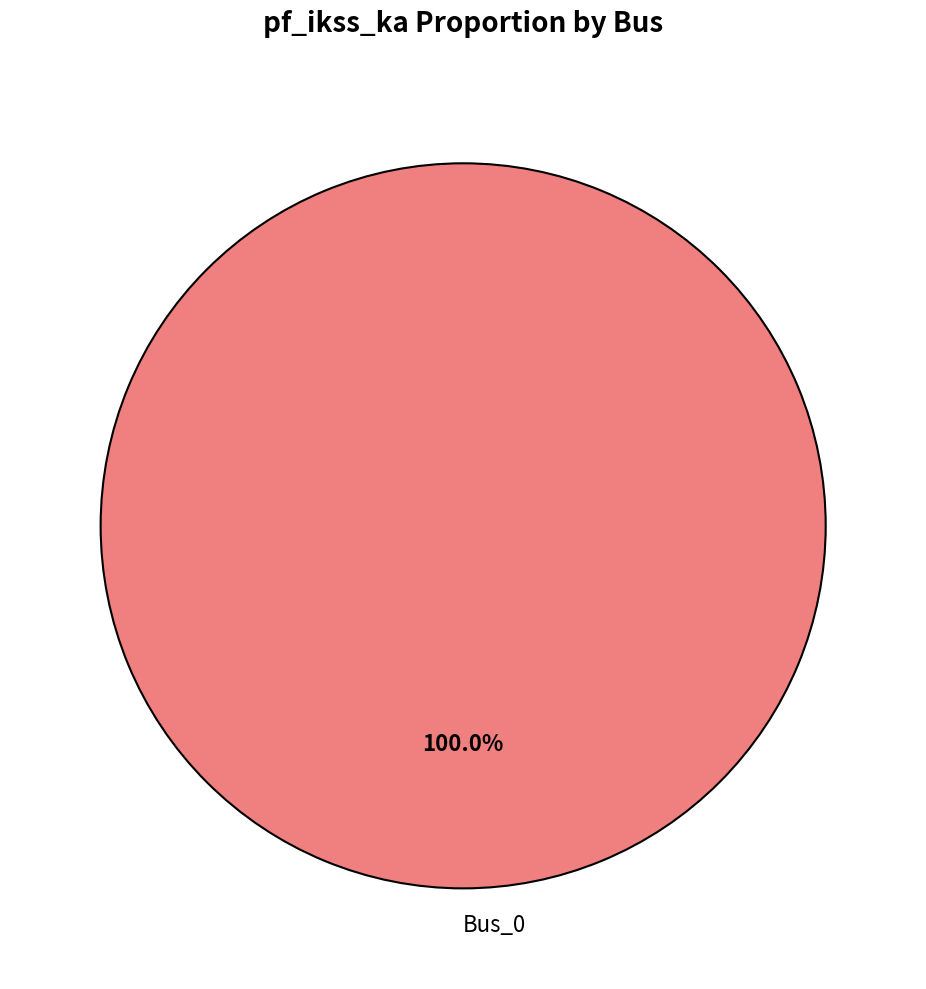

Rank the categories by value from highest to lowest.

Bus_0